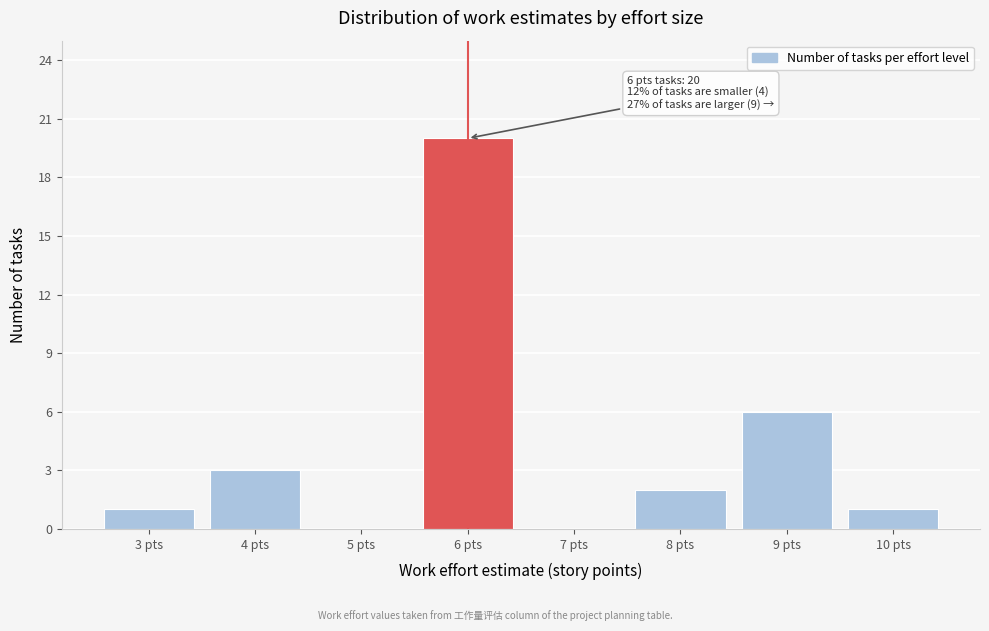

Reading left to right, transcribe all the data shown in this chart.

3 pts=1	4 pts=3	5 pts=0	6 pts=20	7 pts=0	8 pts=2	9 pts=6	10 pts=1